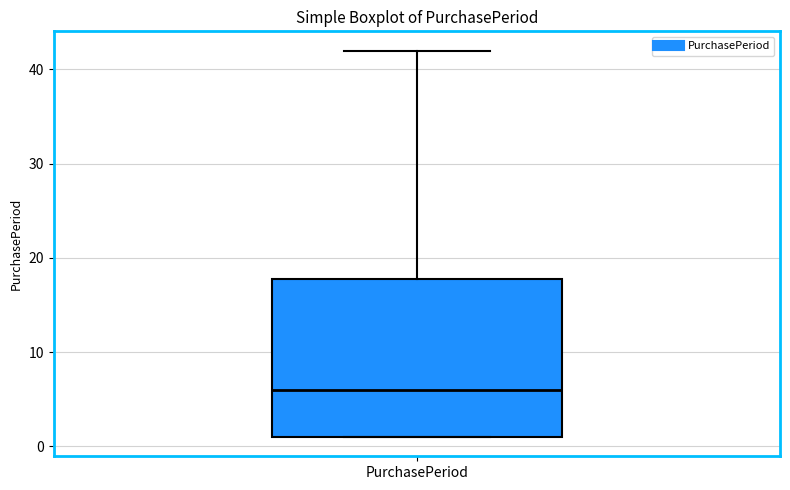

Transcribe this box plot: give where the median line is, the range the box spans, and where the two whiskers end, as read against the y-axis. The values are not printed on the chart, so give them approximately, as read against the axis.

median 6, box 1 to 18, whiskers 1 to 42